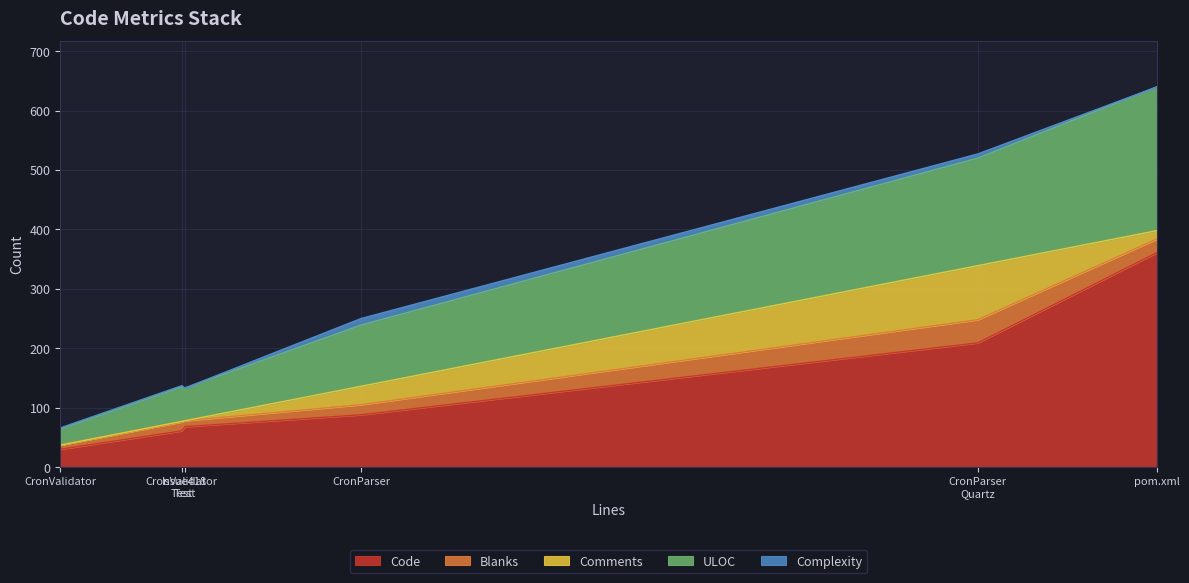

True or false: Blanks and Code intersect in this chart.

False